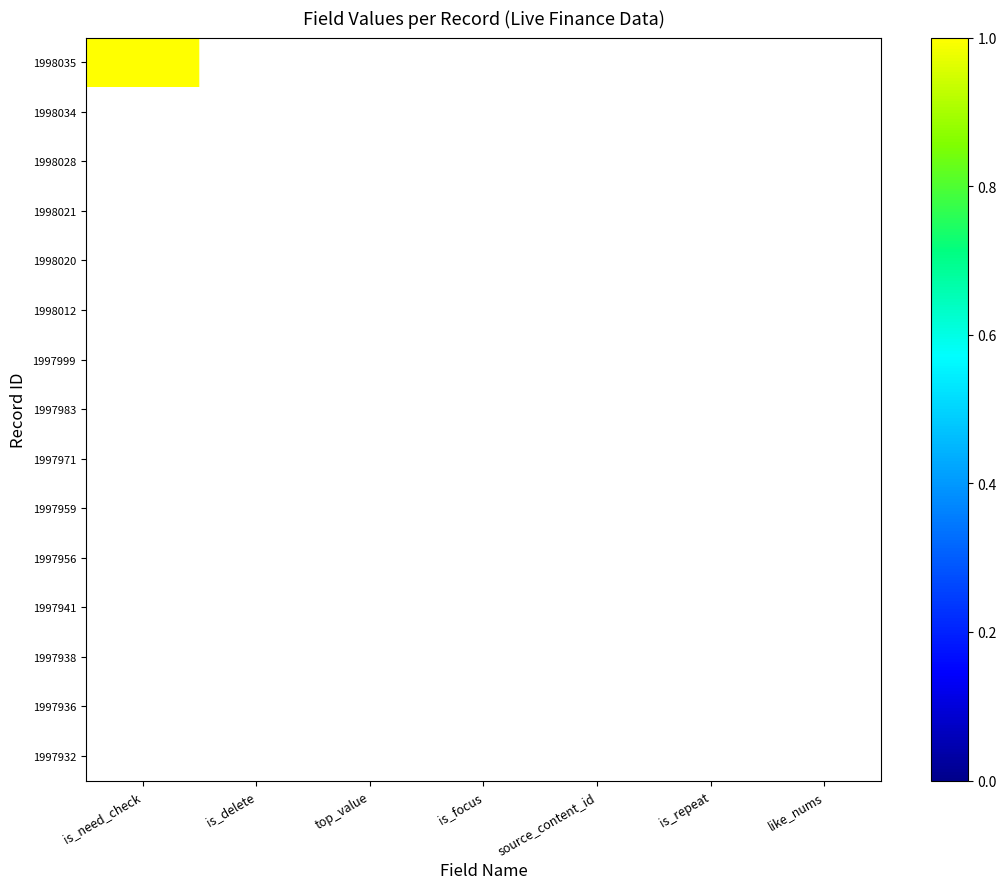

Which series has the largest range (max minus min)?

1998035